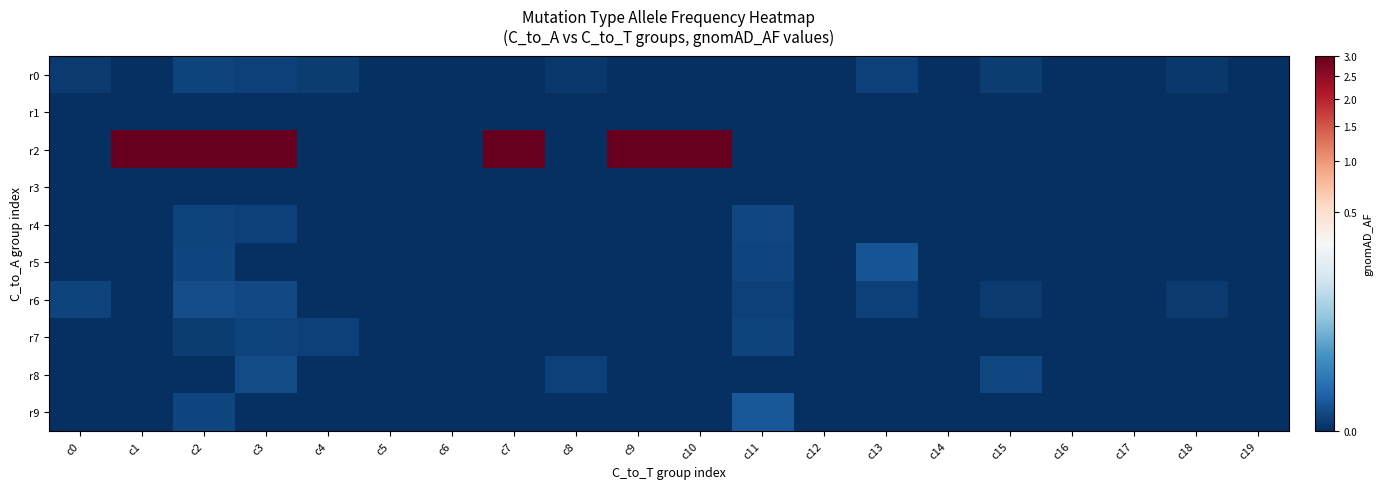

Between c7 and c9, which is larger?

c7